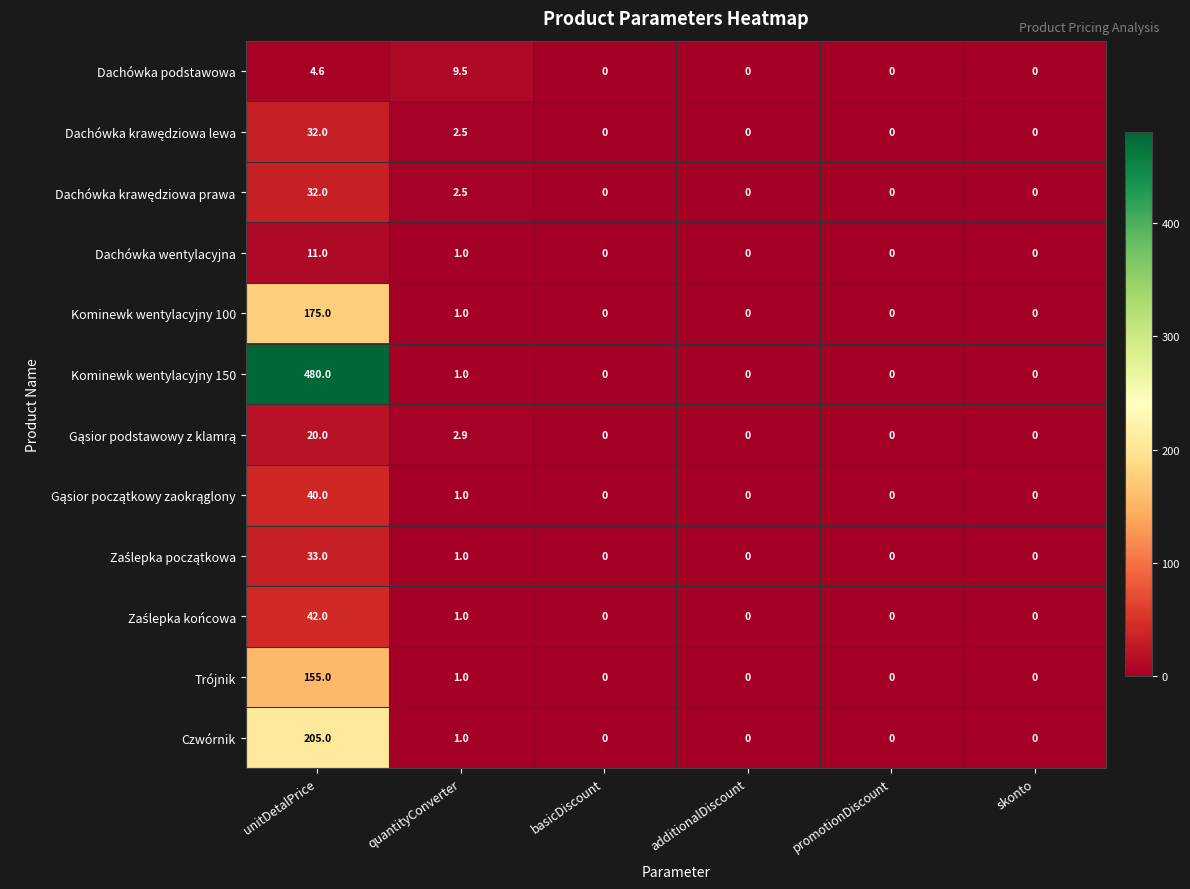

What is the sum of all Czwórnik values?

206.0